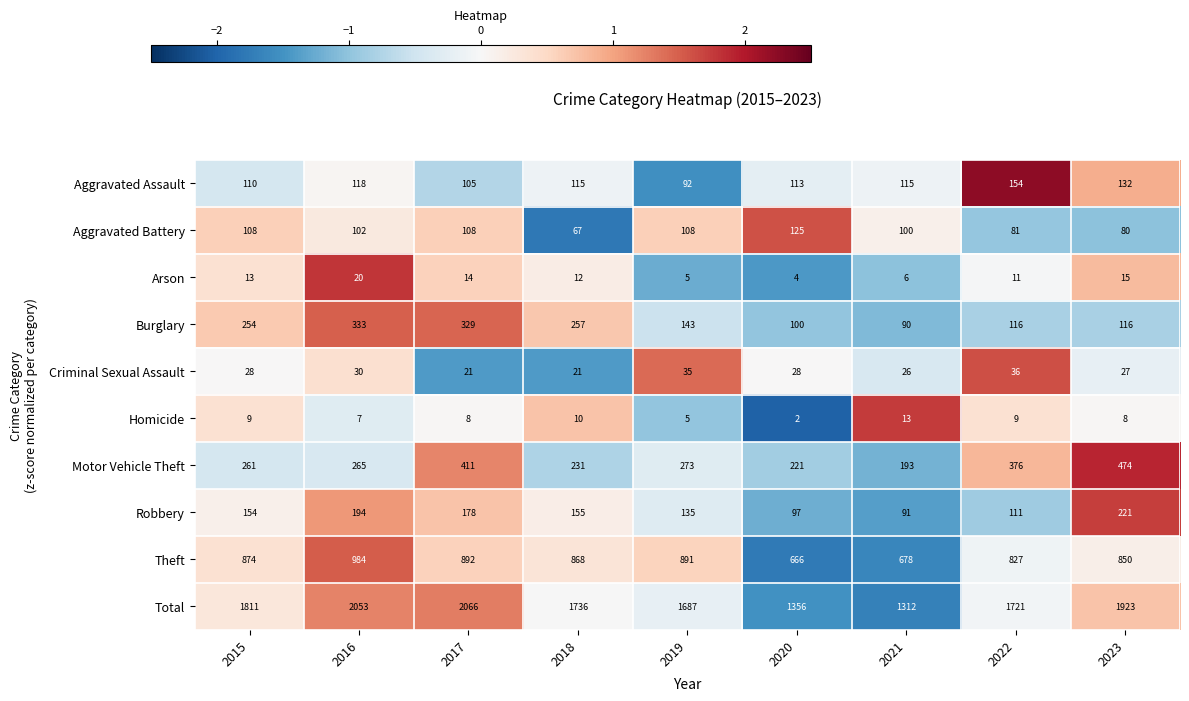

At which category does the chart reach its peak across all series?

2017